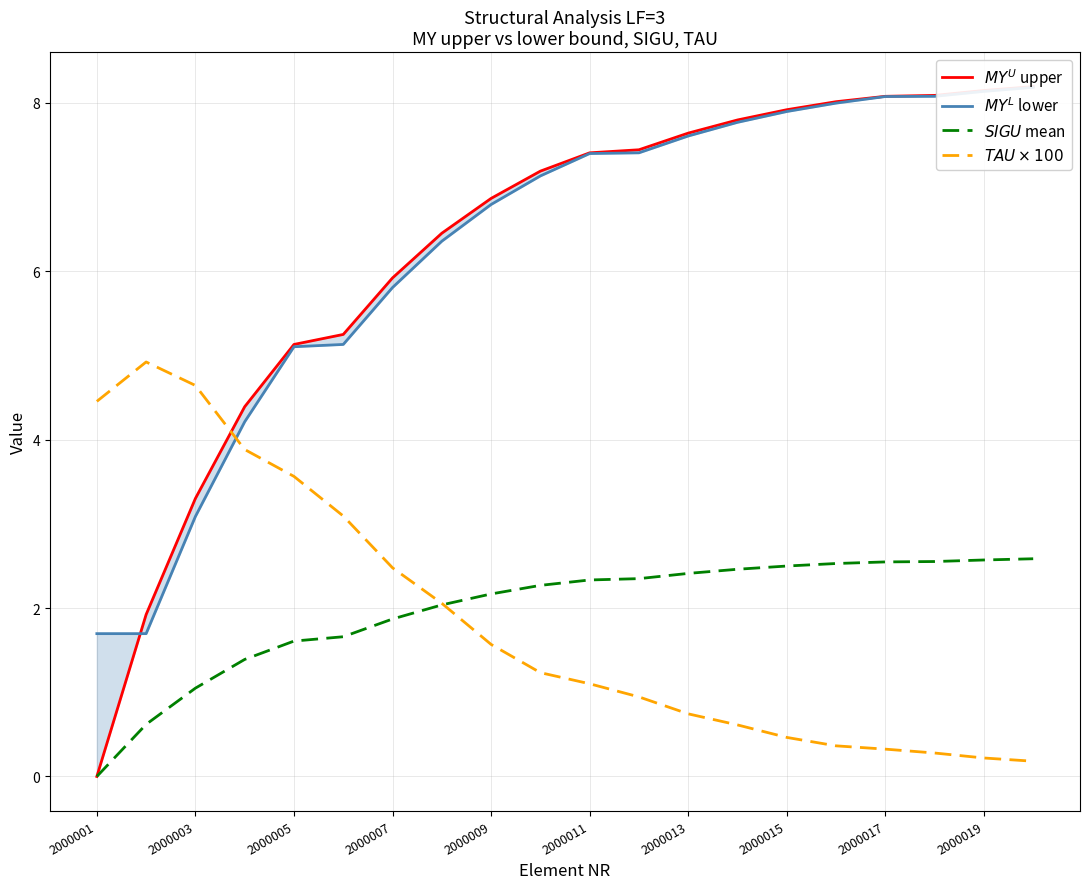

How many lines are shown in the chart?

4